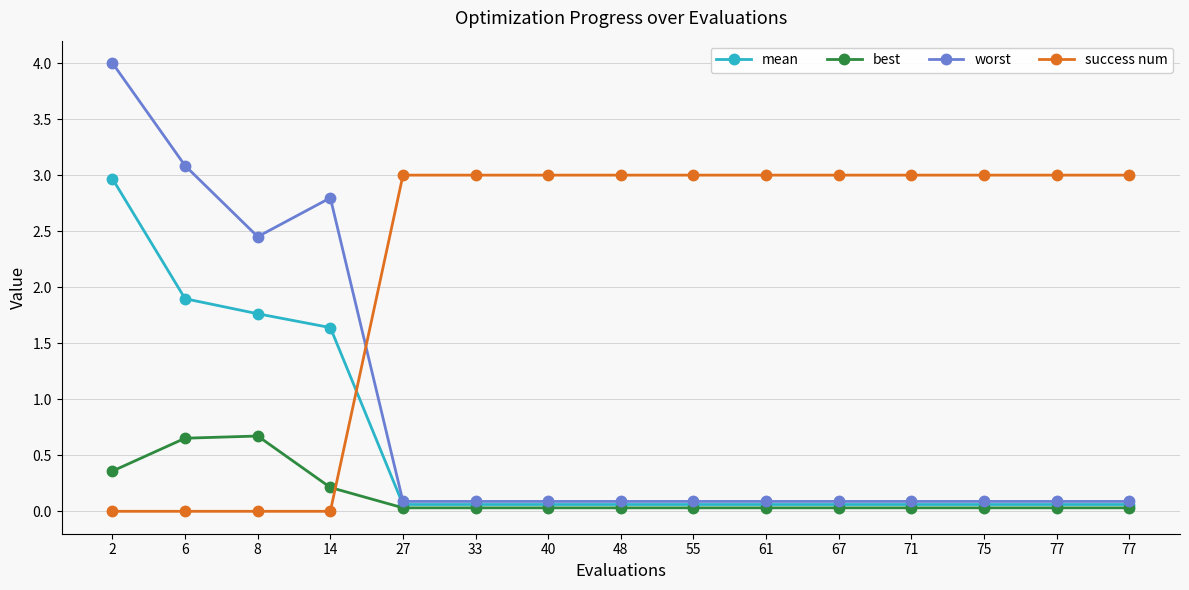

Reading right to left, transcribe all the data shown in this chart.

mean: 77=0.1	77=0.1	75=0.1	71=0.1	67=0.1	61=0.1	55=0.1	48=0.1	40=0.1	33=0.1	27=0.1	14=1.6	8=1.8	6=1.9	2=3.0
best: 77=0.0	77=0.0	75=0.0	71=0.0	67=0.0	61=0.0	55=0.0	48=0.0	40=0.0	33=0.0	27=0.0	14=0.2	8=0.7	6=0.7	2=0.4
worst: 77=0.1	77=0.1	75=0.1	71=0.1	67=0.1	61=0.1	55=0.1	48=0.1	40=0.1	33=0.1	27=0.1	14=2.8	8=2.5	6=3.1	2=4.0
success num: 77=3.0	77=3.0	75=3.0	71=3.0	67=3.0	61=3.0	55=3.0	48=3.0	40=3.0	33=3.0	27=3.0	14=0.0	8=0.0	6=0.0	2=0.0